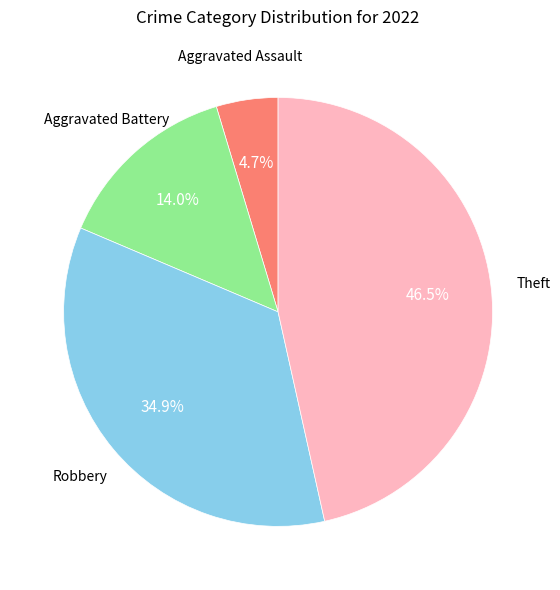

Is there any slice that represents more than half of the pie?

No